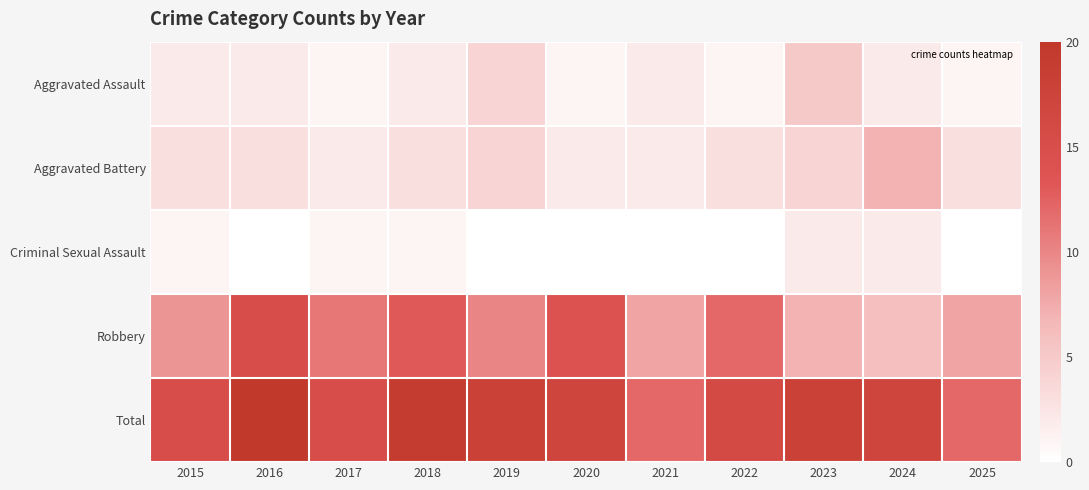

Reading left to right, extract all data points from this chart.

Aggravated Assault: 2015=2	2016=2	2017=1	2018=2	2019=4	2020=1	2021=2	2022=1	2023=5	2024=2	2025=1
Aggravated Battery: 2015=3	2016=3	2017=2	2018=3	2019=4	2020=2	2021=2	2022=3	2023=4	2024=7	2025=3
Criminal Sexual Assault: 2015=1	2016=0	2017=1	2018=1	2019=0	2020=0	2021=0	2022=0	2023=2	2024=2	2025=0
Robbery: 2015=9	2016=15	2017=11	2018=13	2019=10	2020=14	2021=8	2022=12	2023=7	2024=6	2025=8
Total: 2015=15	2016=20	2017=15	2018=19	2019=18	2020=17	2021=12	2022=16	2023=18	2024=17	2025=12